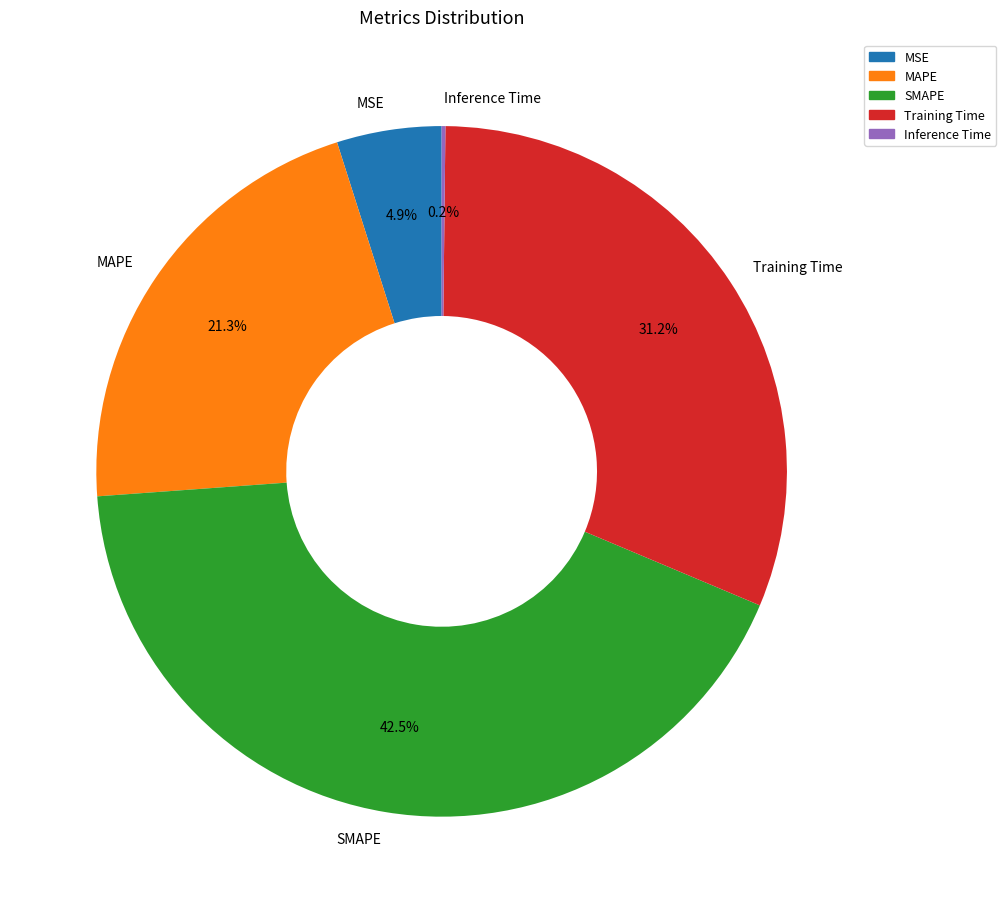

Is MSE the majority of the pie?

No